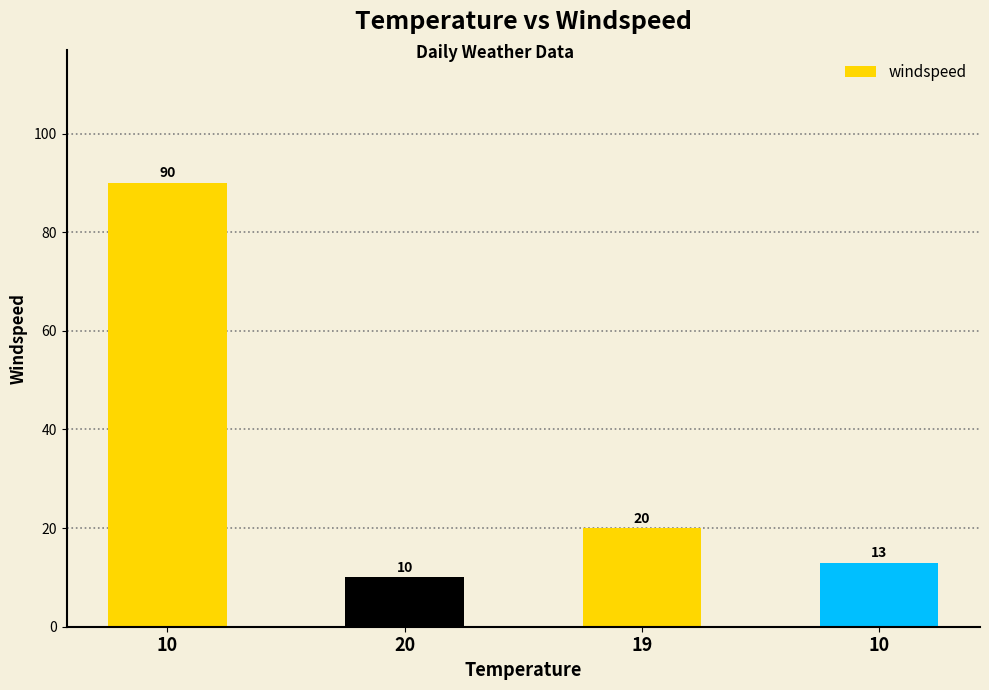

What is the maximum value shown in the chart?

90